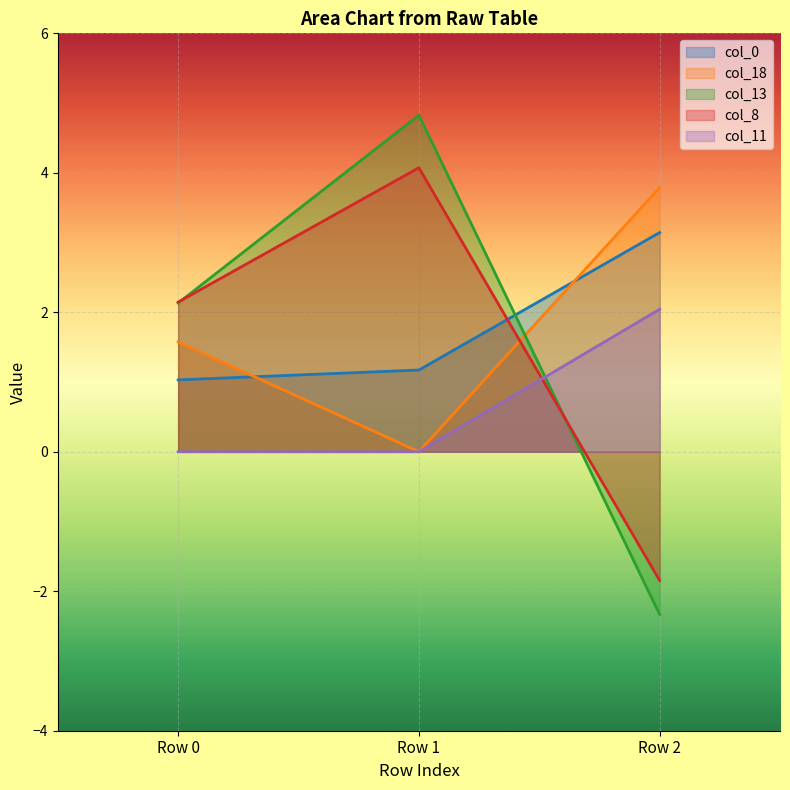

What are all the series names shown in the legend?

col_0, col_18, col_13, col_8, col_11